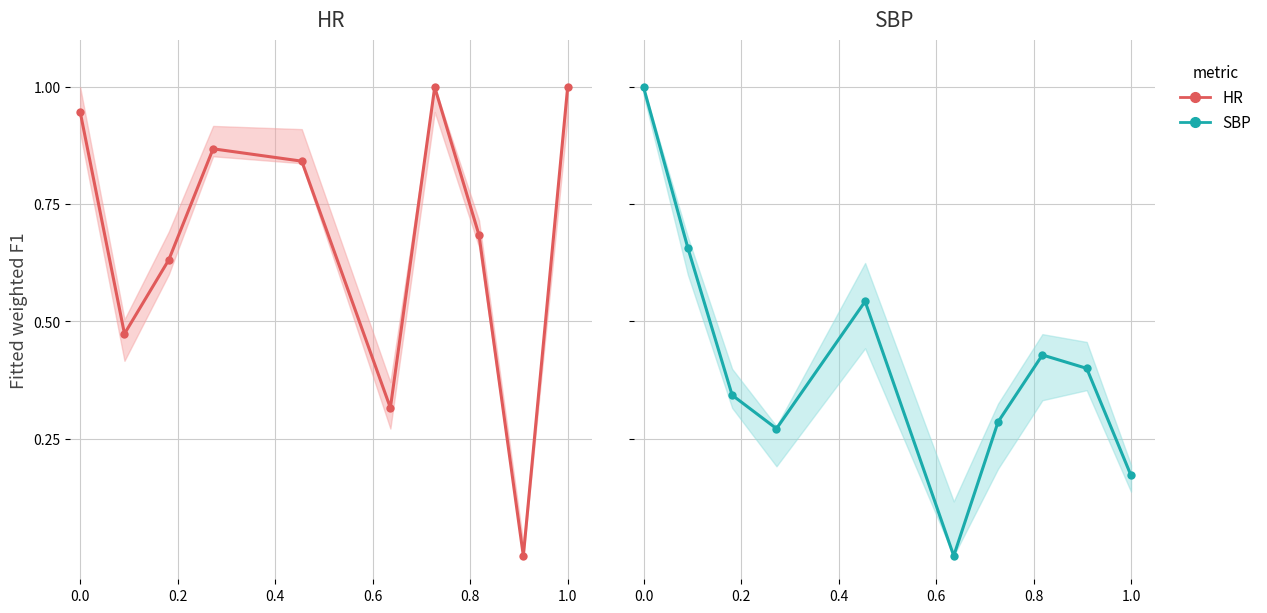

What is the difference between the maximum and minimum values in the SBP series?

1.0